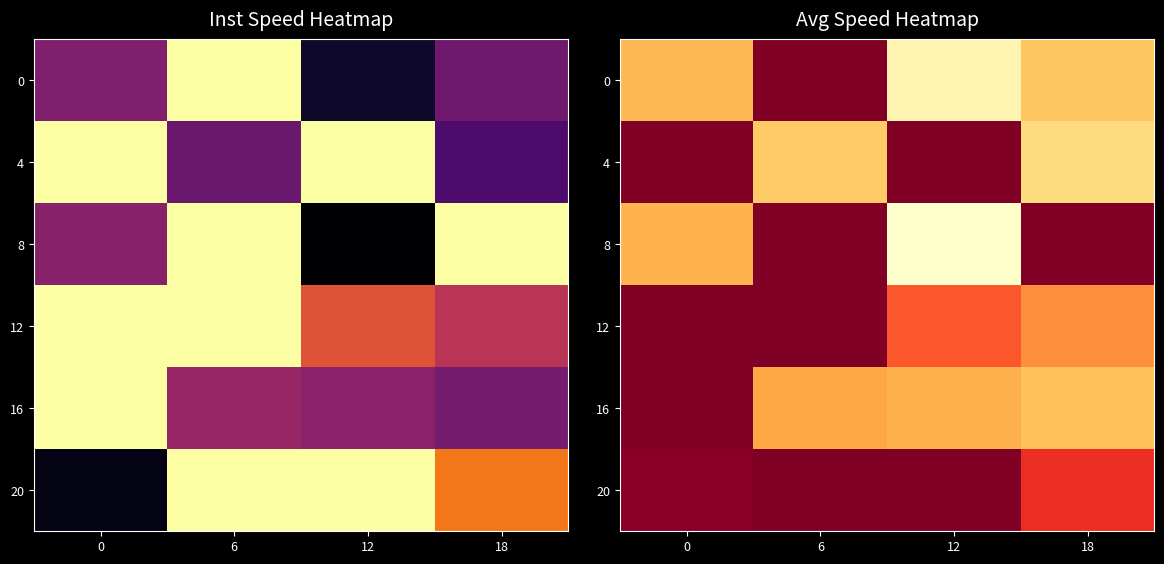

What is the average value of the 4 series?

12.7